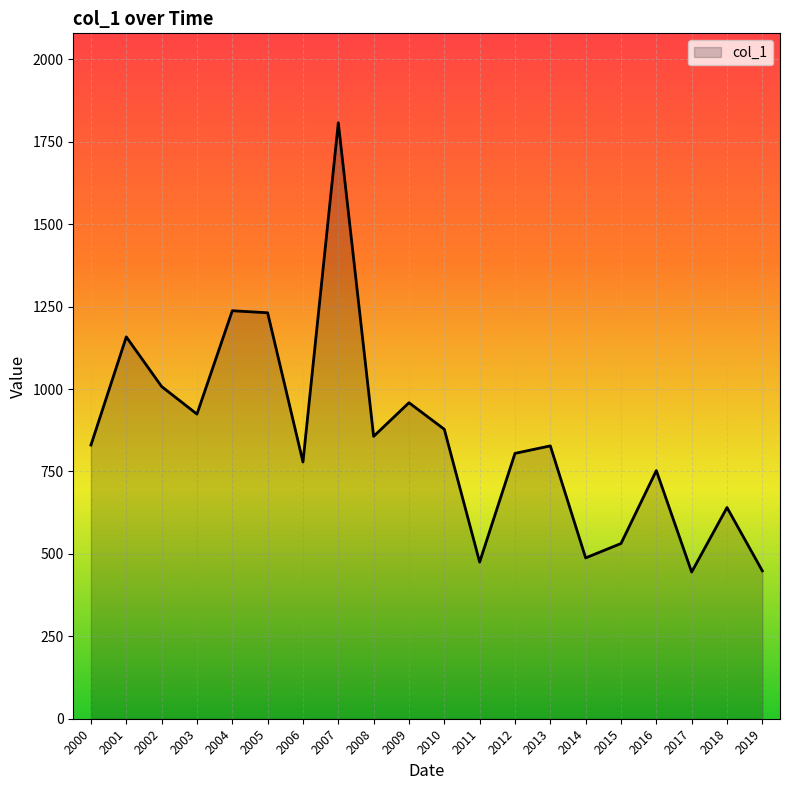

What is the change in value from 2000 to 2015?

-298.6